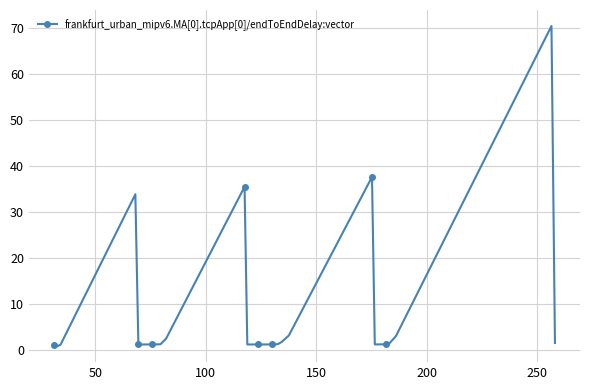

True or false: the data has more than 2 interior local peaks.

True